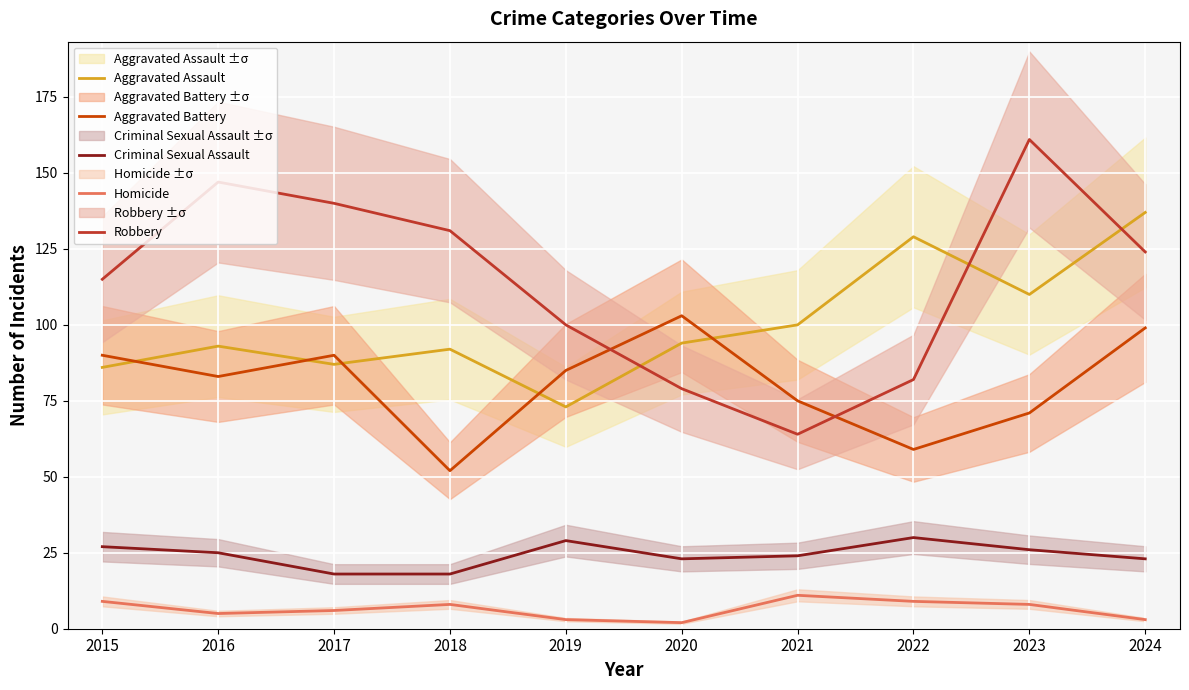

How many data points in Aggravated Assault are above 94?

4